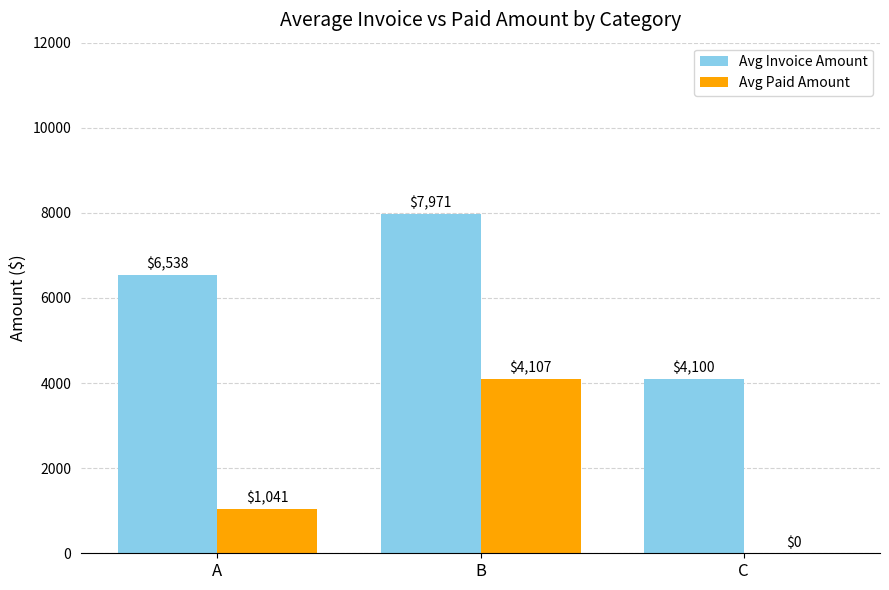

At which category does the chart reach its peak across all series?

B